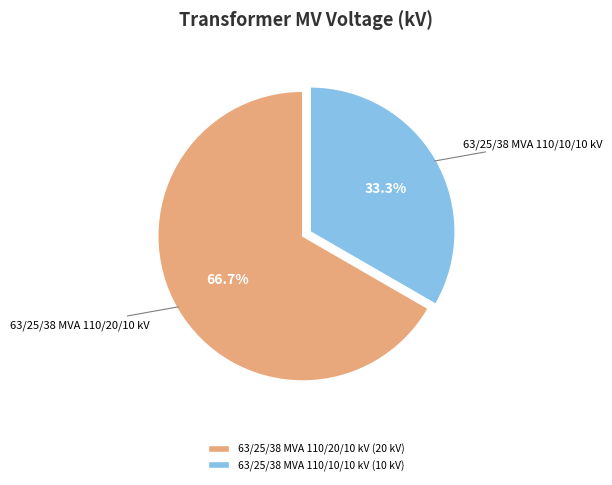

What is the largest slice in the pie chart?

63/25/38 MVA 110/20/10 kV